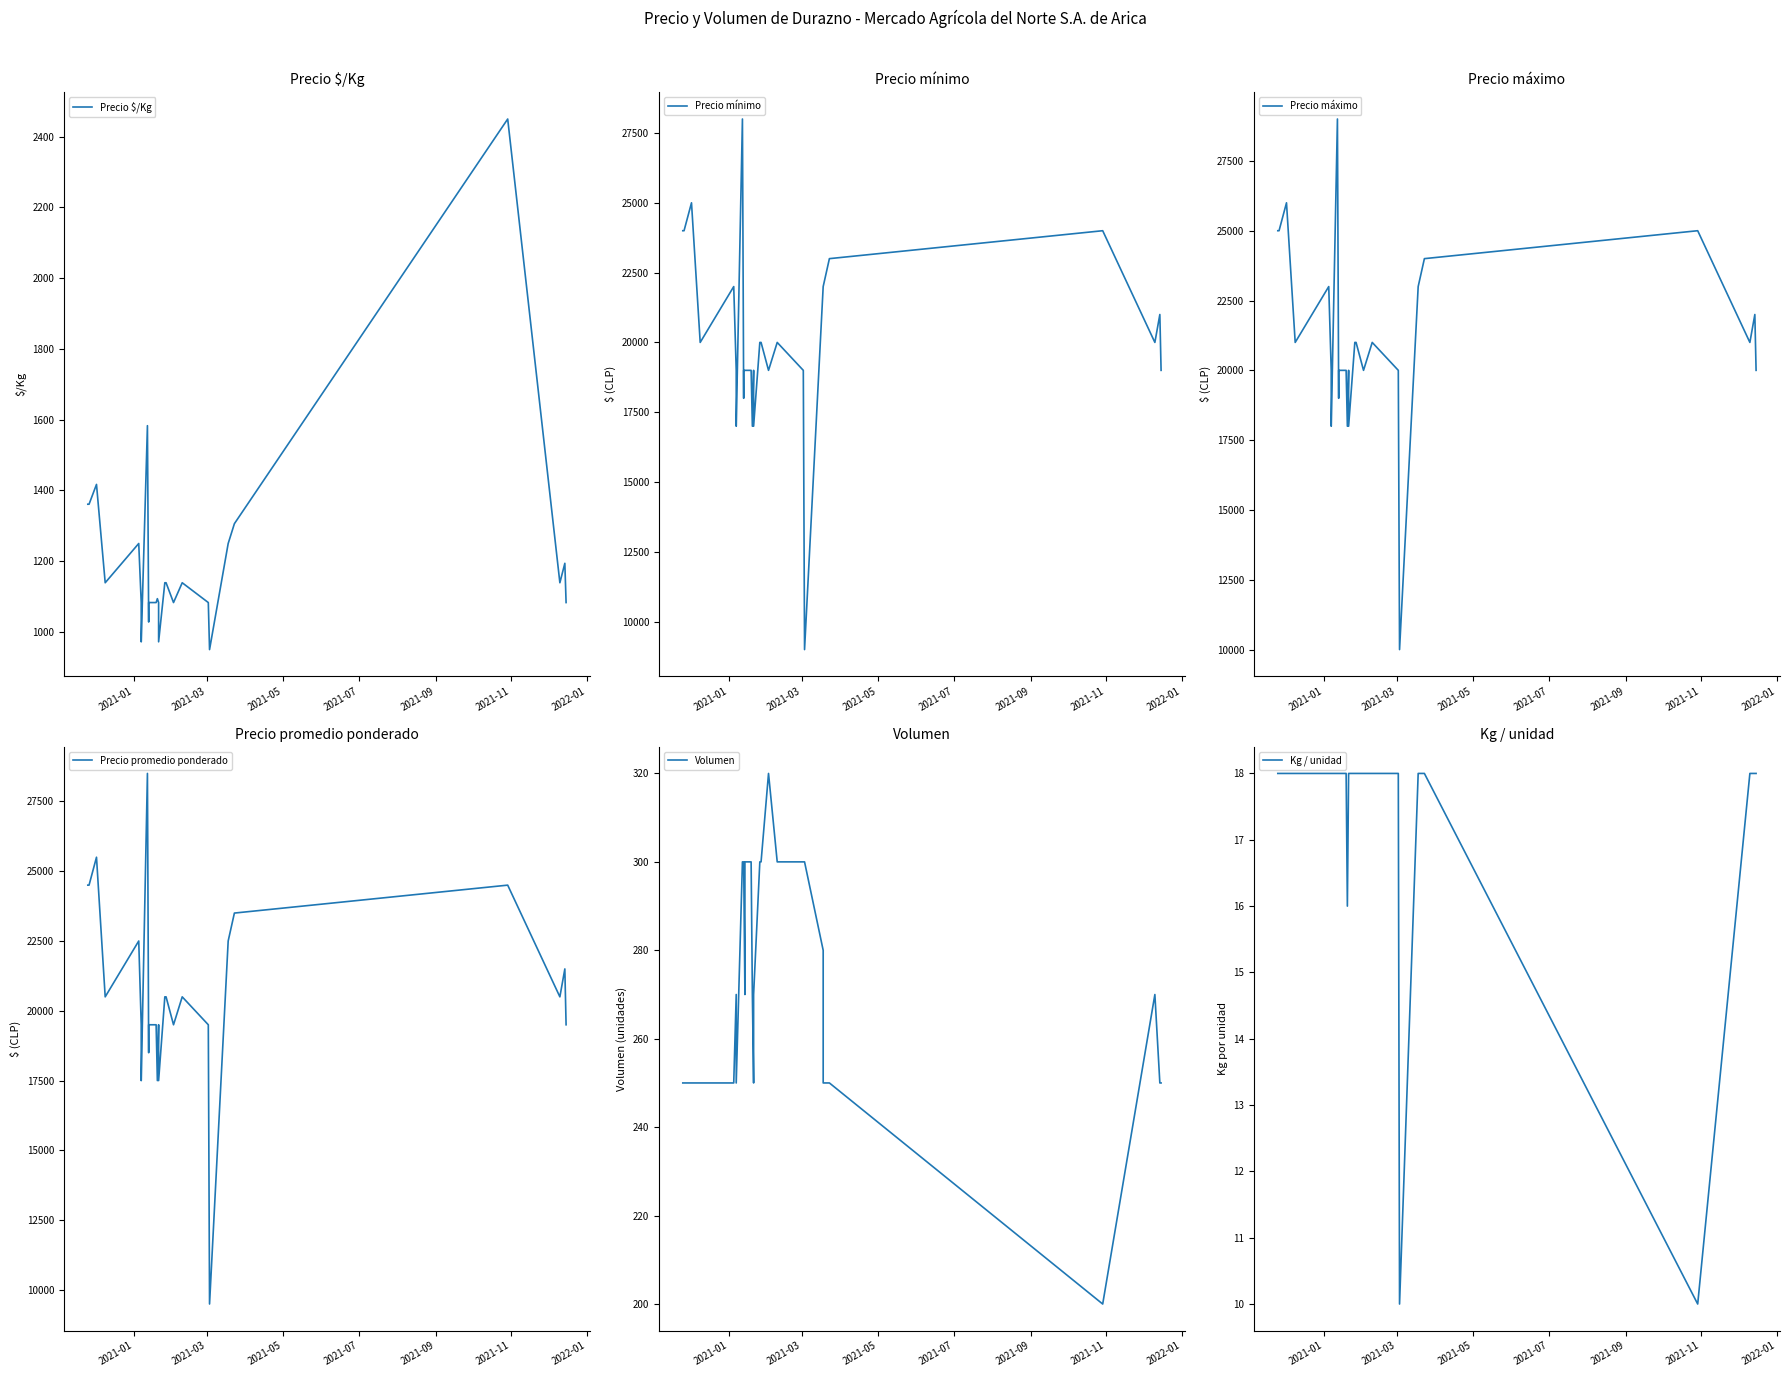

What is the sum of all Precio promedio ponderado values?

618000